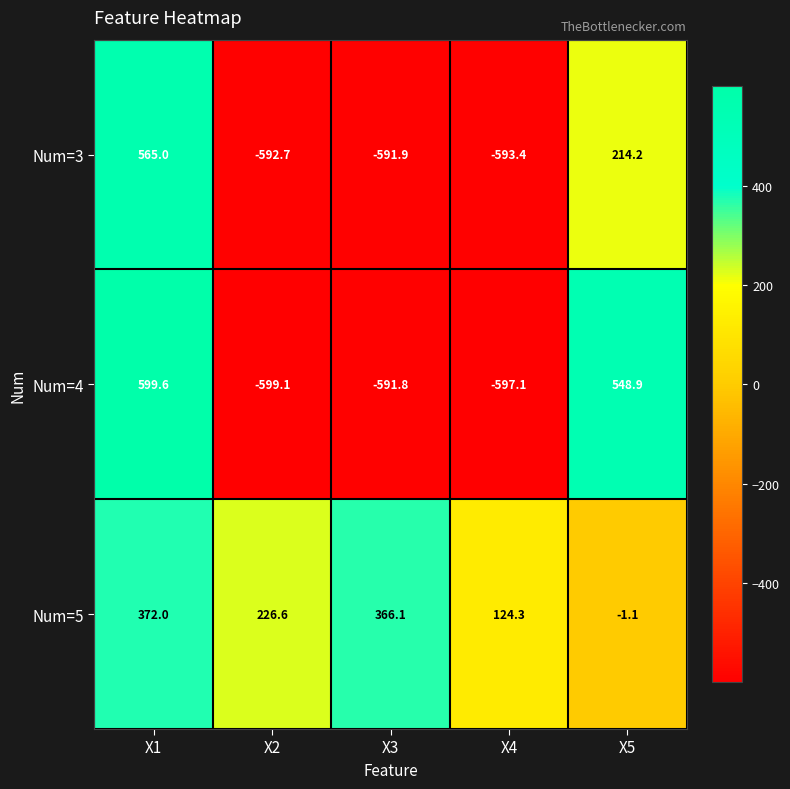

At which label does Num=4 first exceed -591?

X1